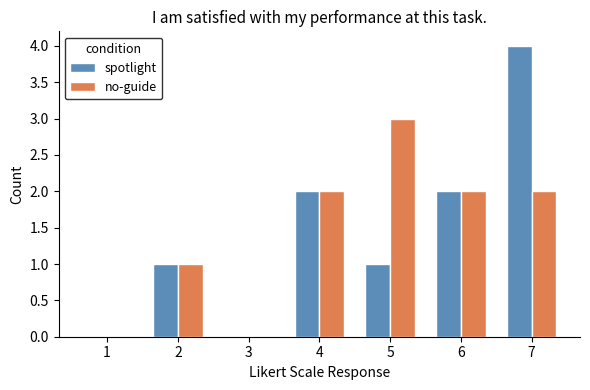

What is the sum of all no-guide values?

10